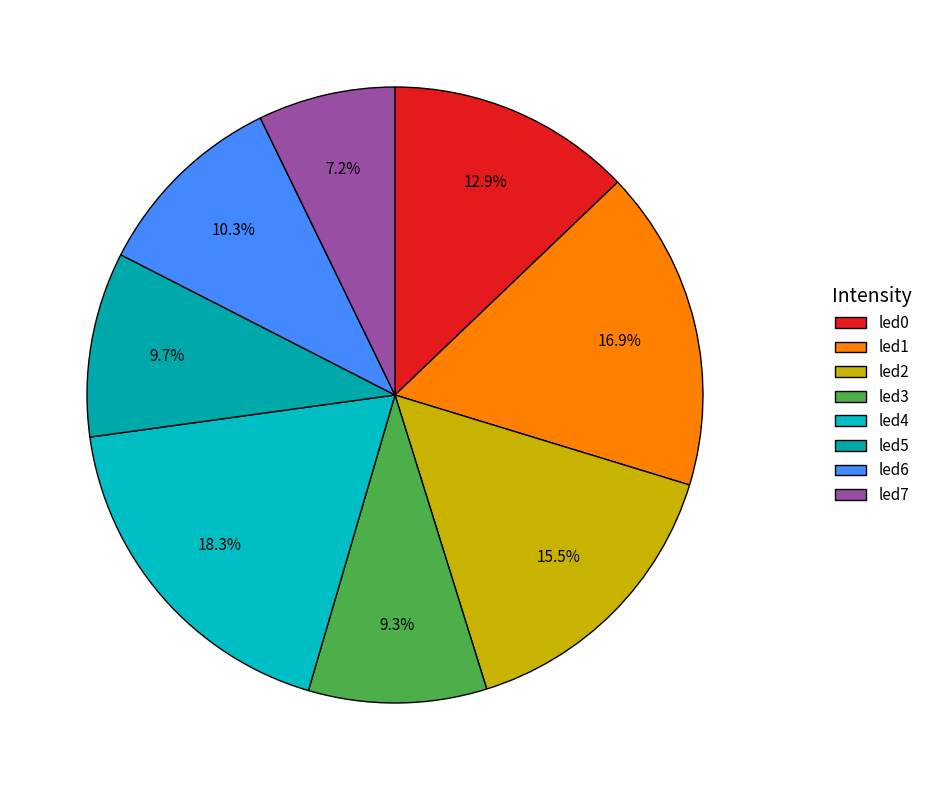

To the nearest percent, what is the difference between the largest and smallest slice percentages?

11%